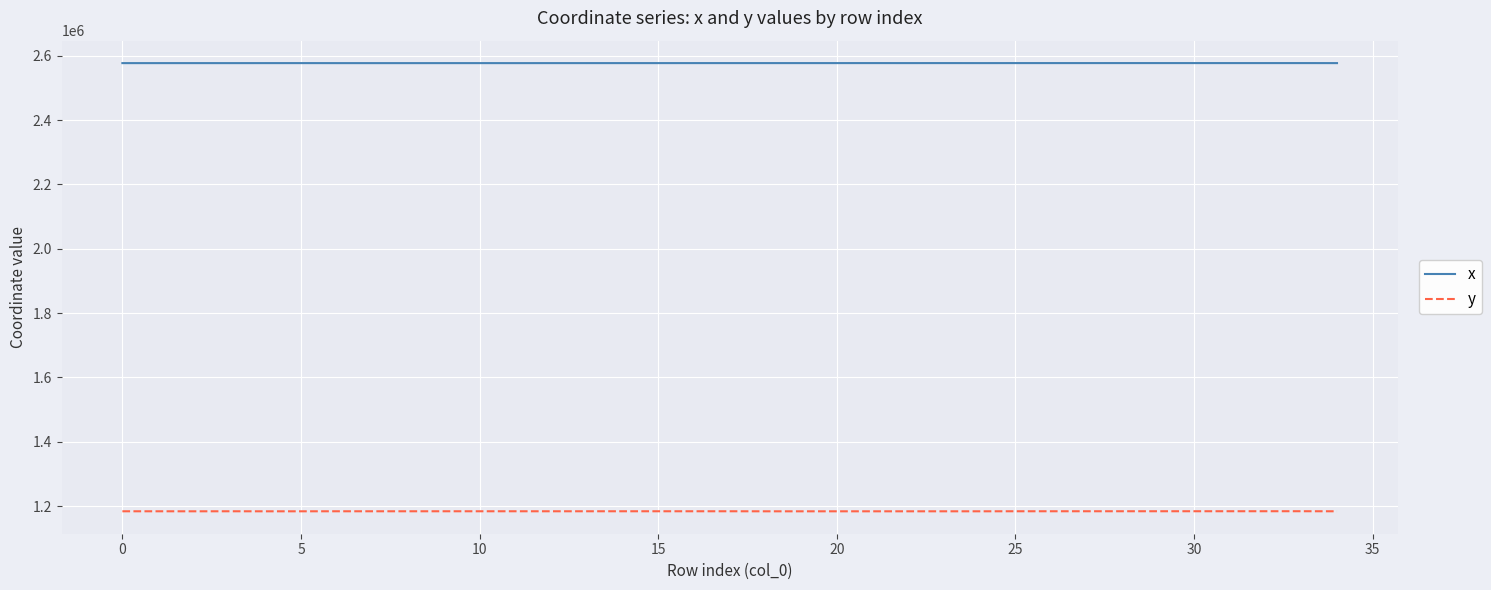

Rank the series by their average value, from highest to lowest.

x, y